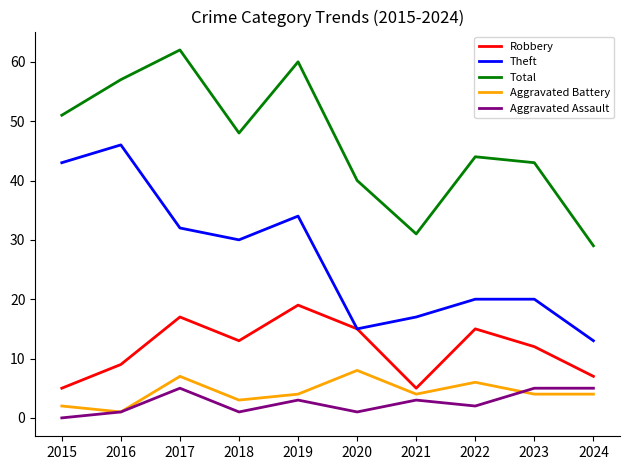

How many lines are shown in the chart?

5